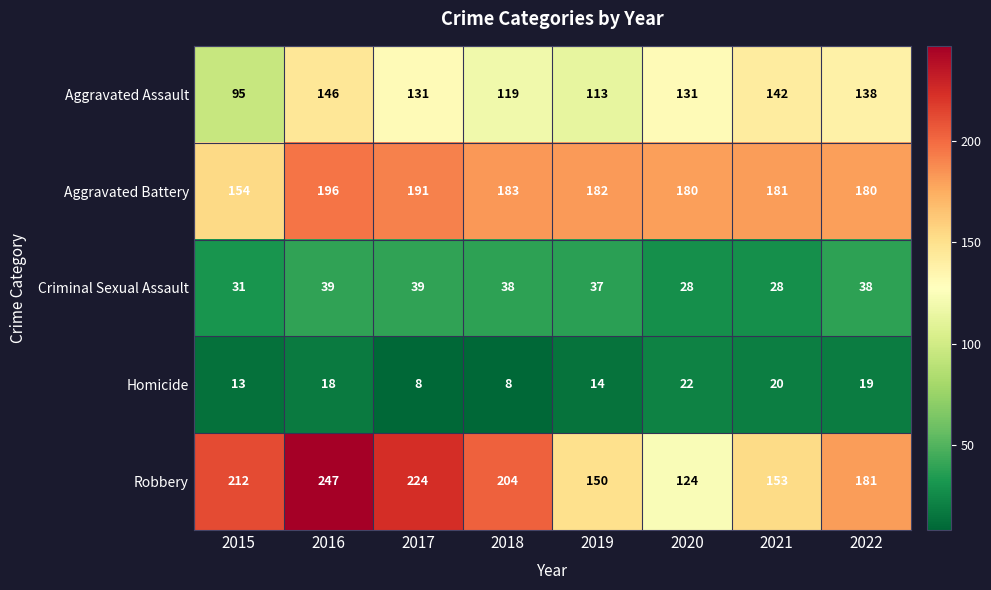

At how many categories does at least one series exceed 100?

8